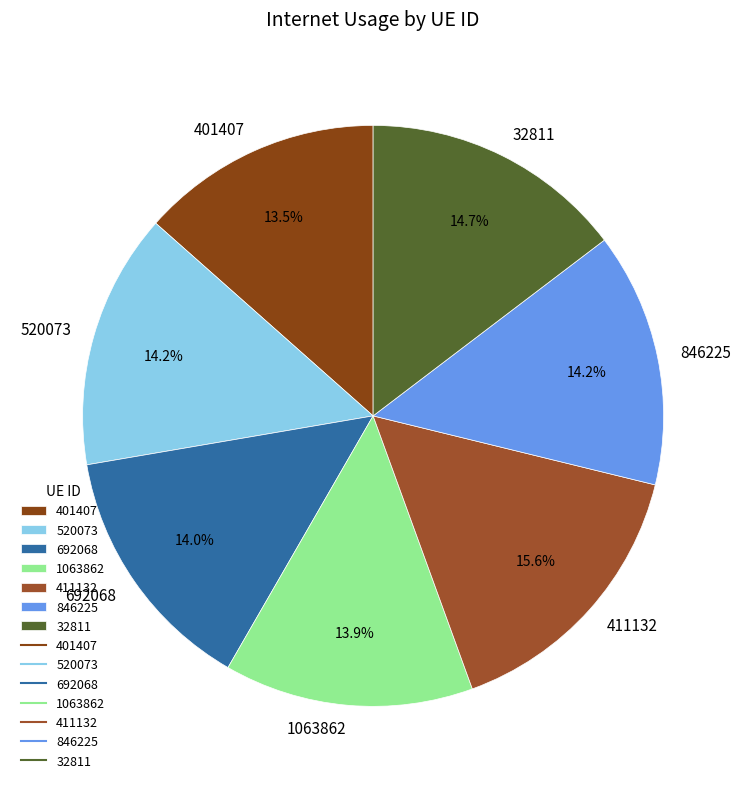

What is the ratio of the value at 520073 to the value at 846225?

1.0